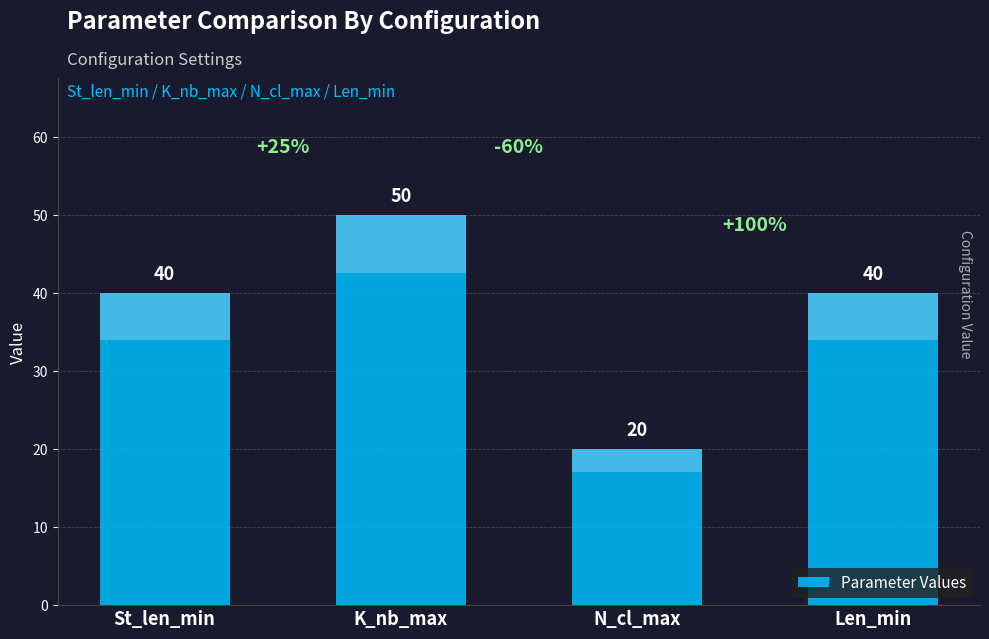

How many values exceed 40?

1